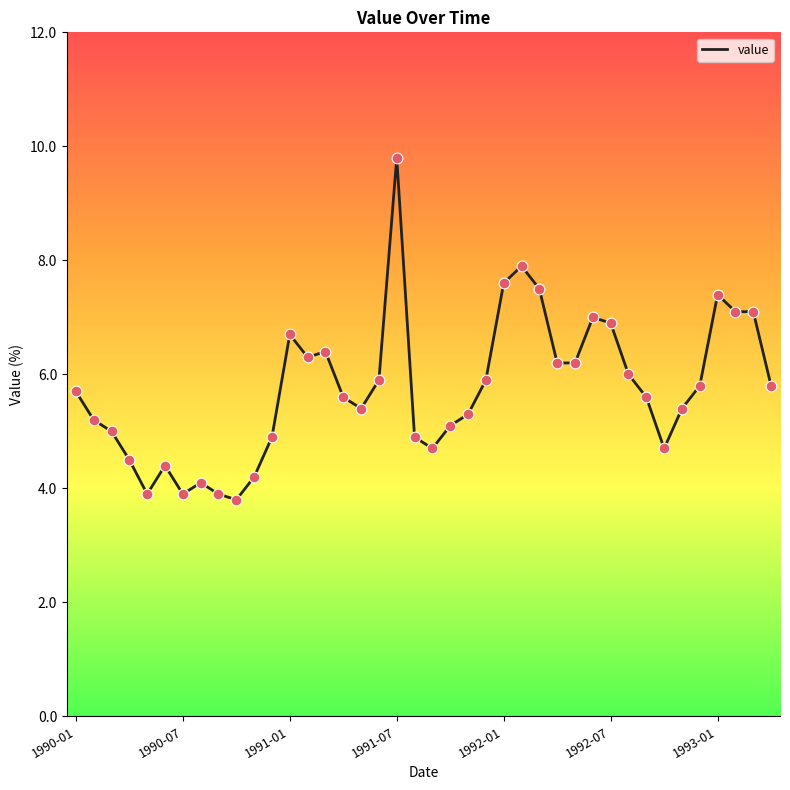

What is the difference between the maximum and minimum values?

6.0